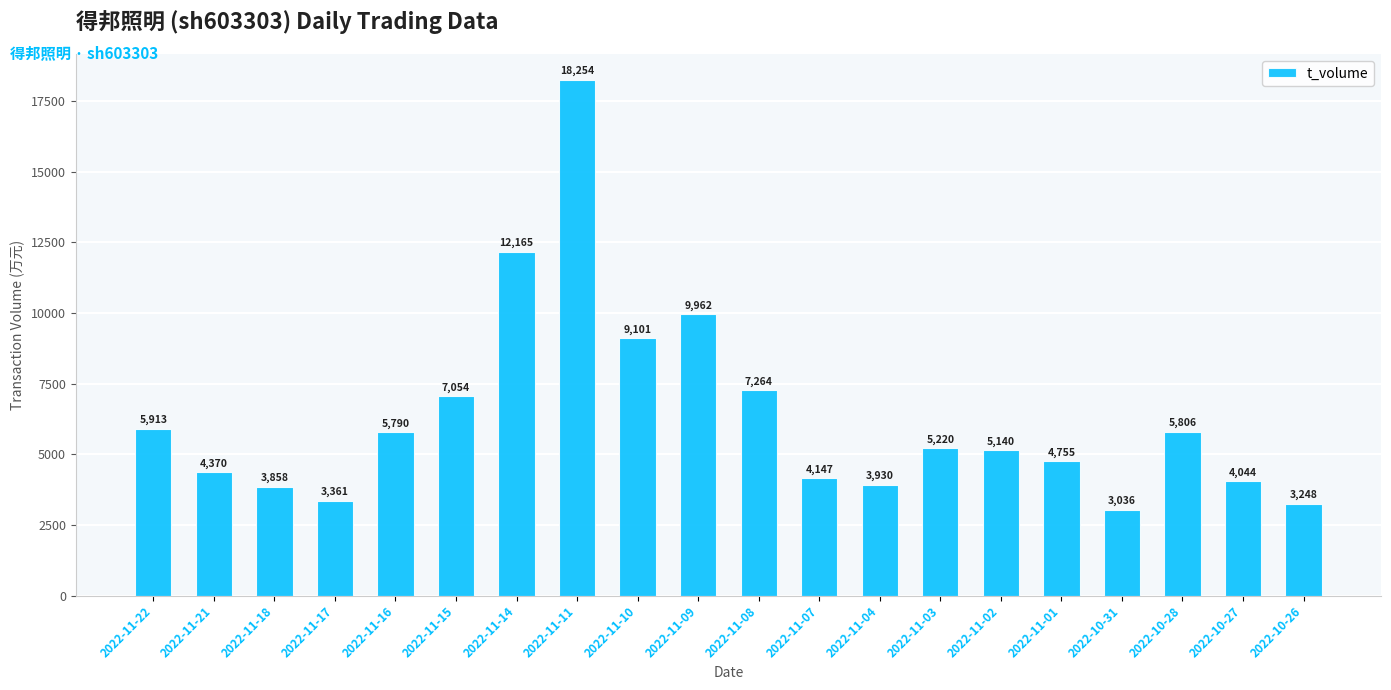

How many bars are there in total?

20